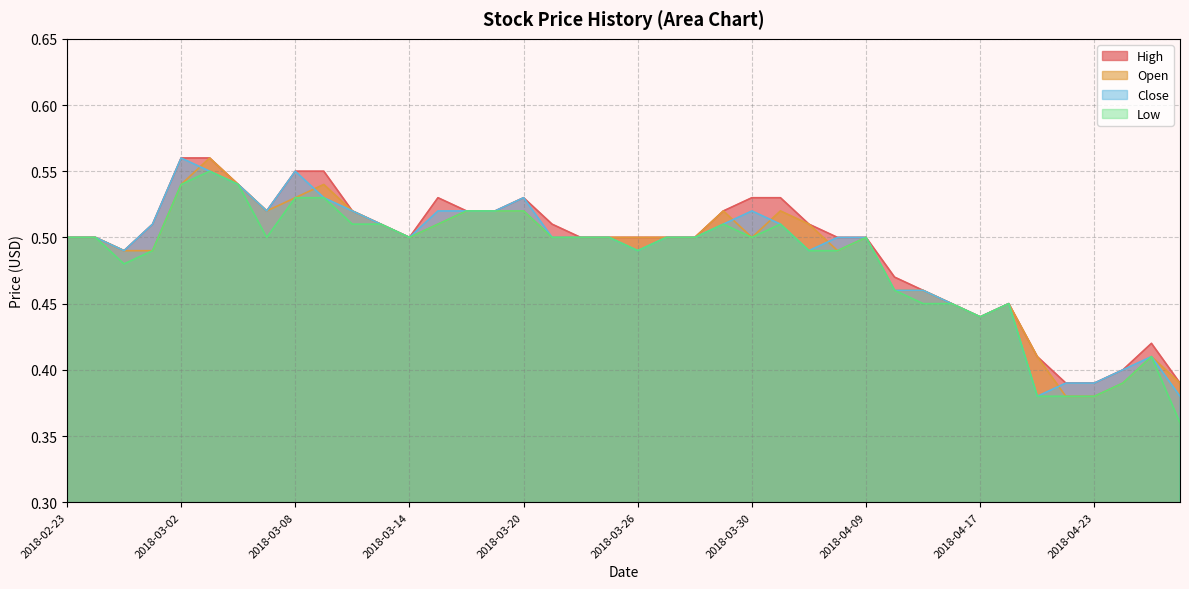

What position from the left is 2018-02-23?

1